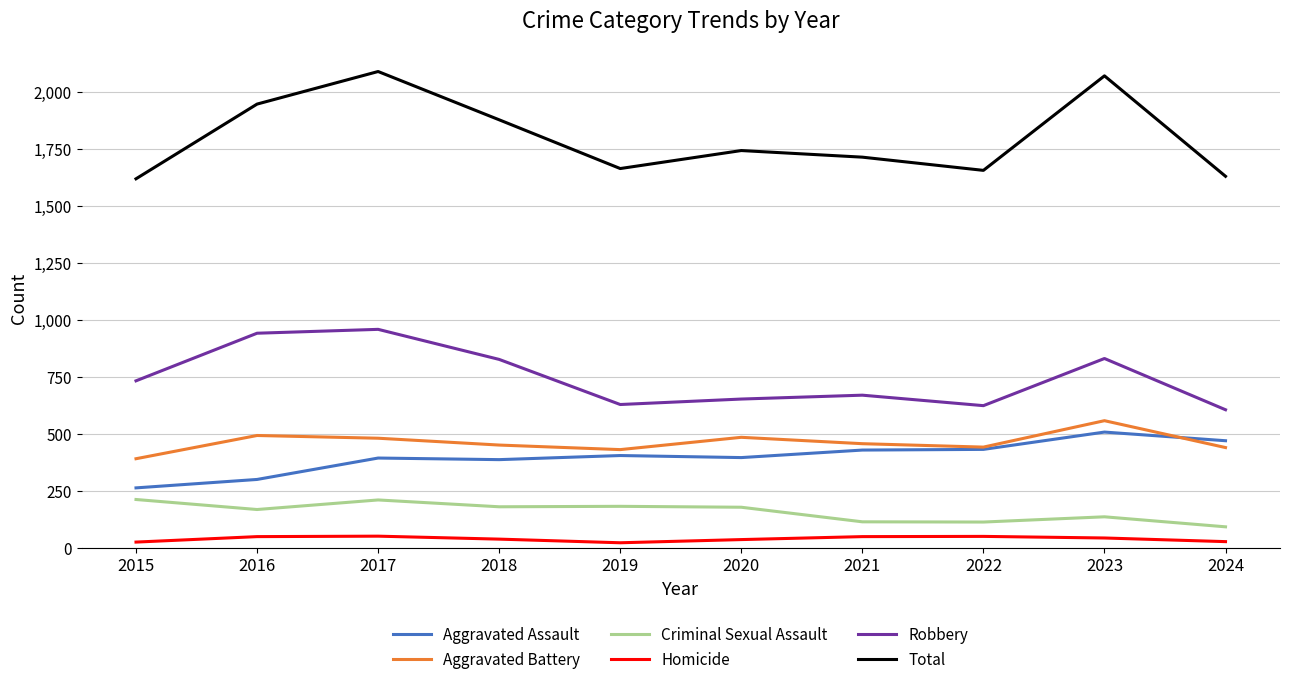

What is the smallest value displayed?

21